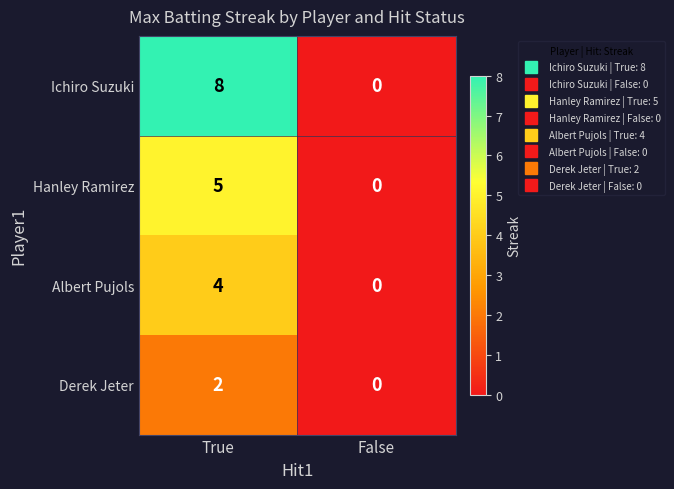

What is the total value across all series at True?

19